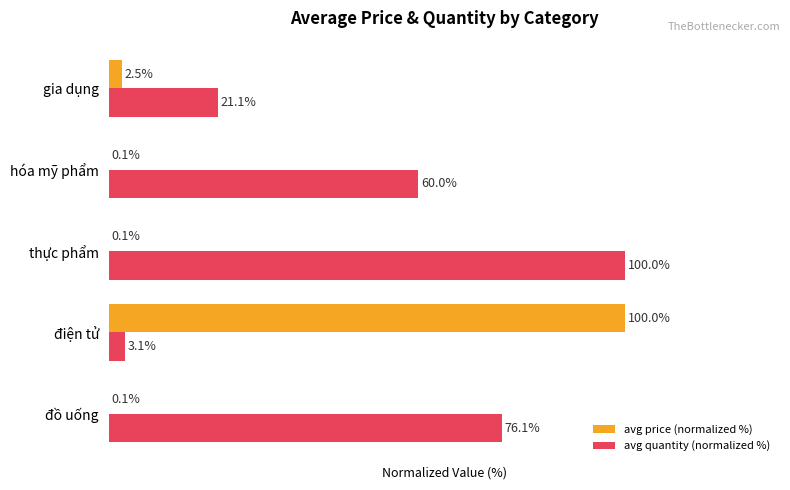

At which label does avg price (normalized %) reach its peak?

điện tử